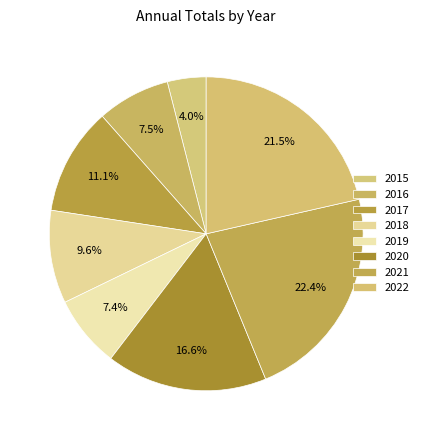

Count the number of slices in the pie.

8